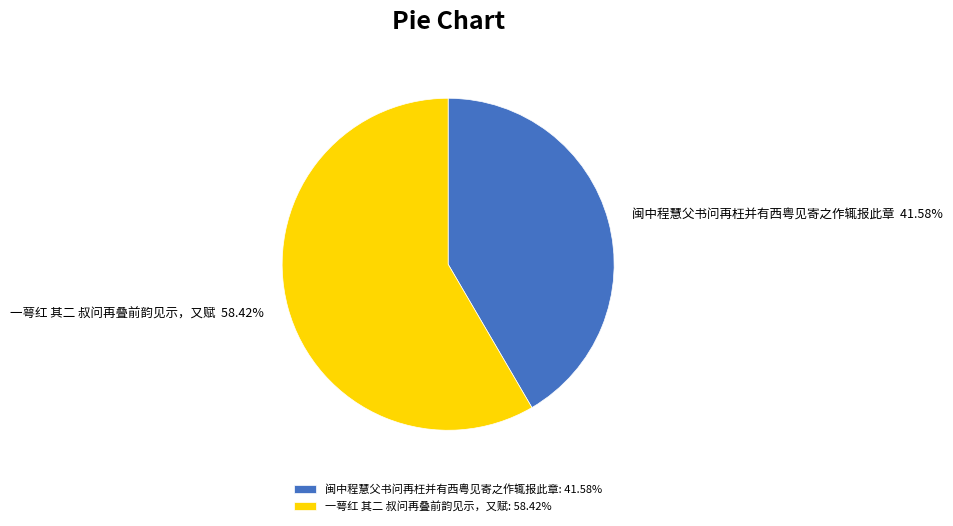

True or false: 一萼红 其二 叔问再叠前韵见示，又赋 accounts for 58% of the total.

True